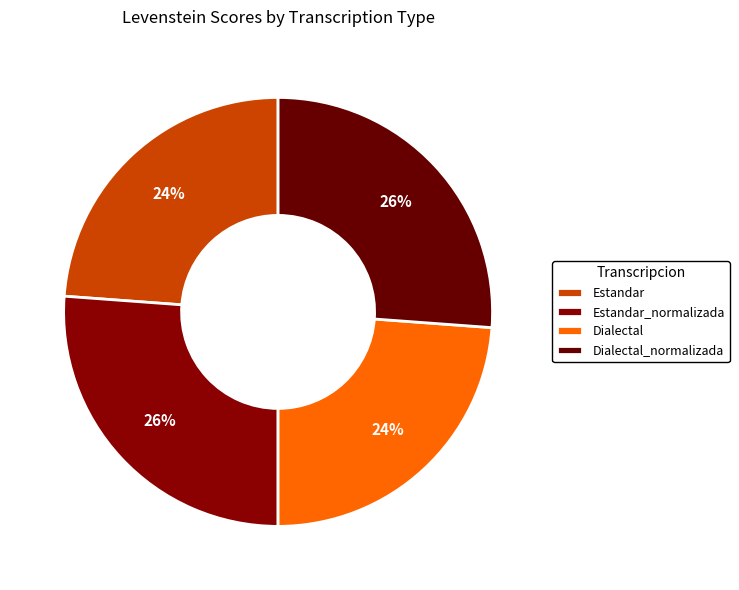

Is it true that Dialectal is 35% of the pie?

False